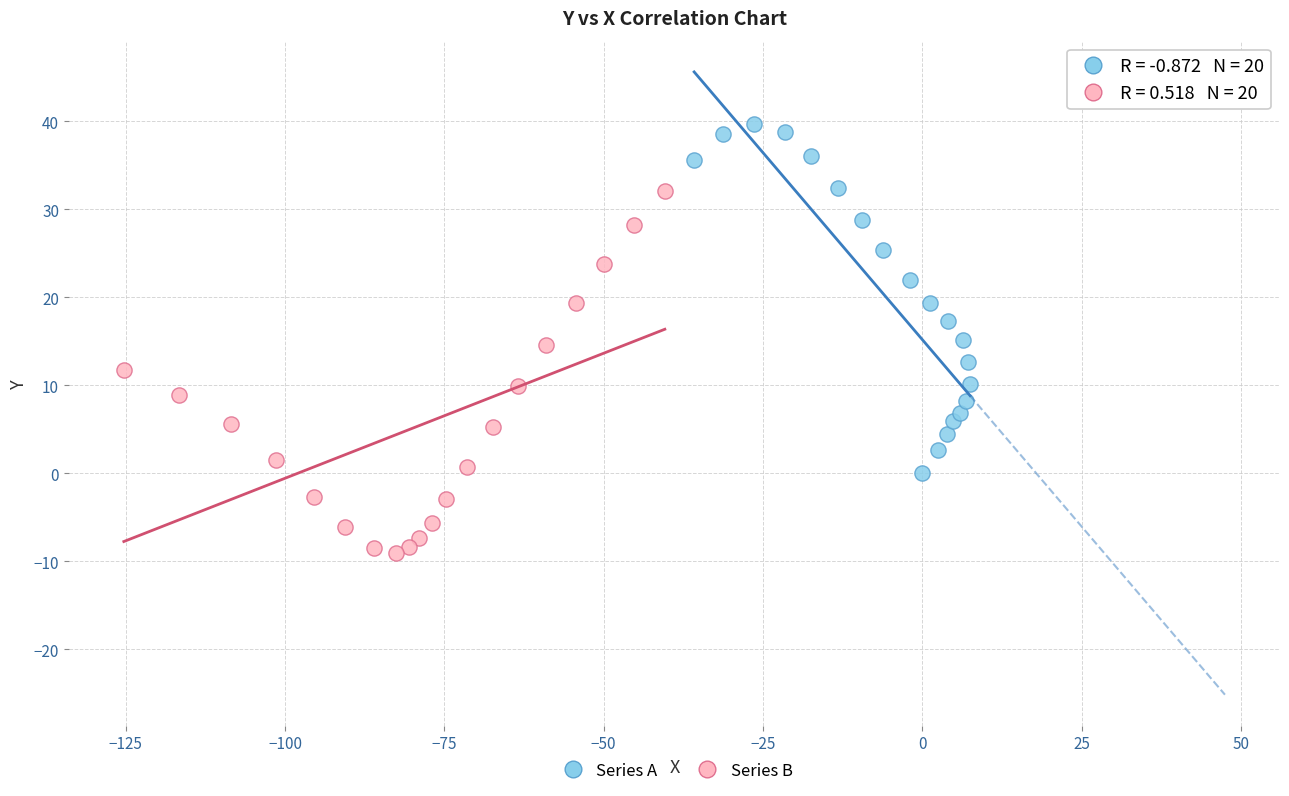

Which series contains the highest Y value?

Series A